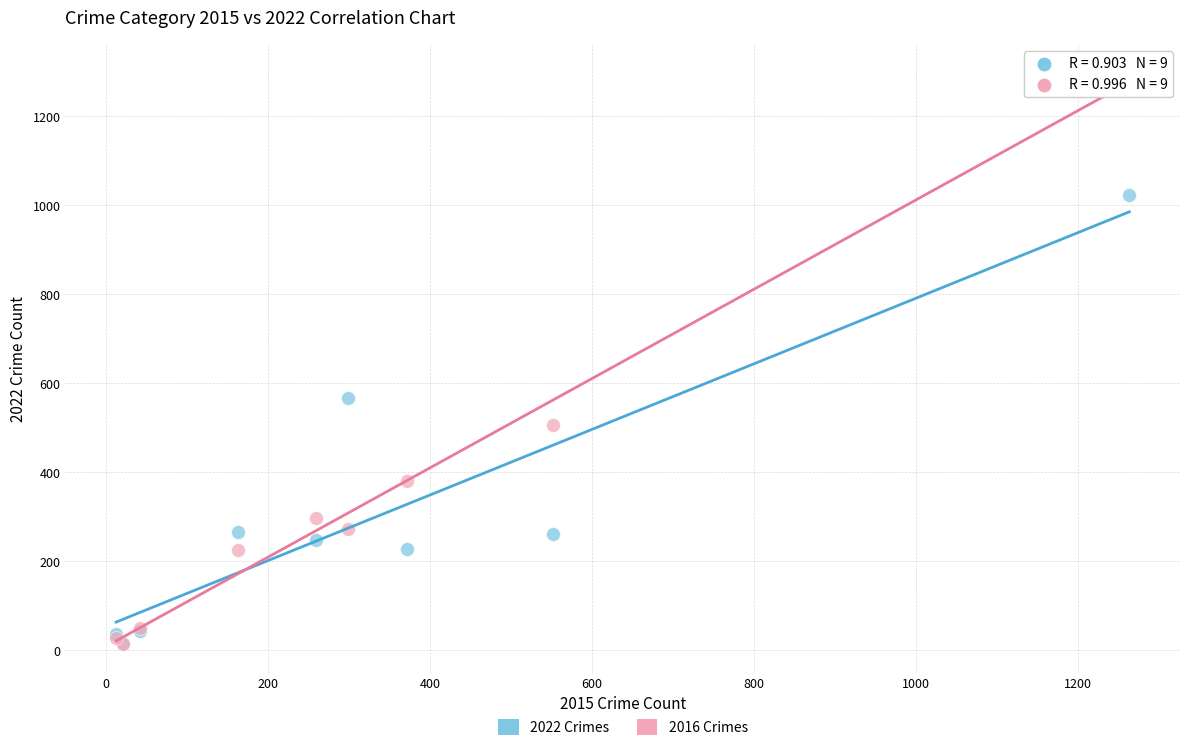

What are all the series names shown in the legend?

2022 Crimes, 2016 Crimes